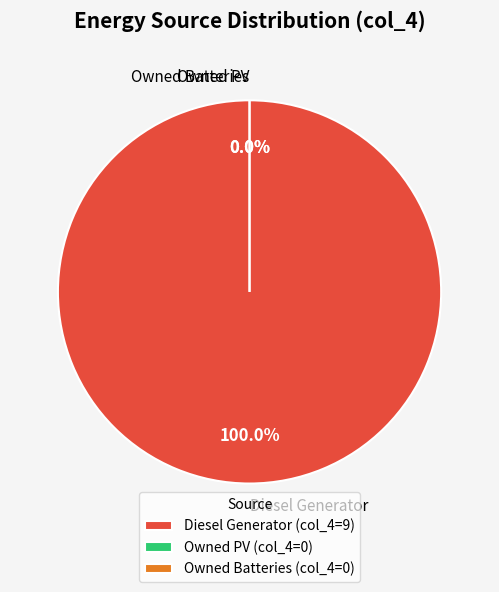

Is it true that Diesel Generator is 99% of the pie?

False